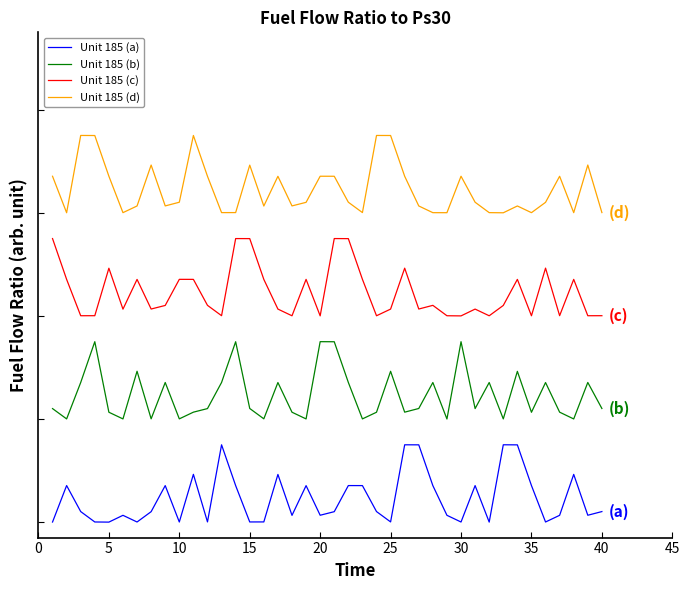

True or false: Unit 185 (a) and Unit 185 (b) intersect in this chart.

False